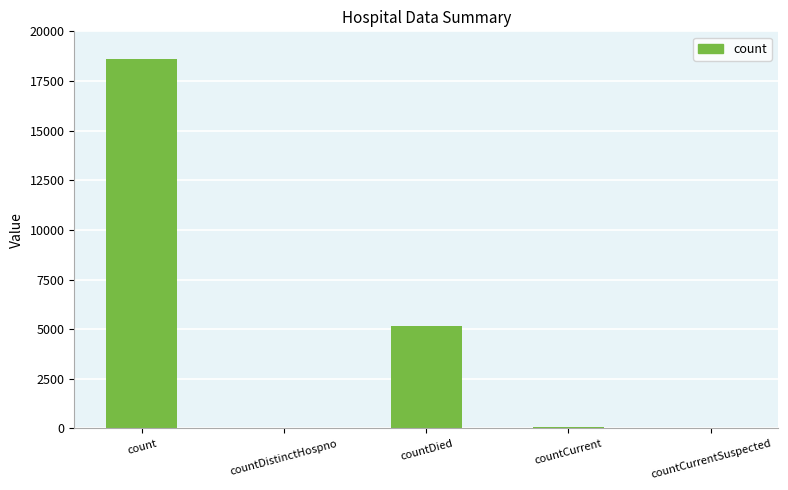

What is the sum of the values at count and countDistinctHospno?

18641